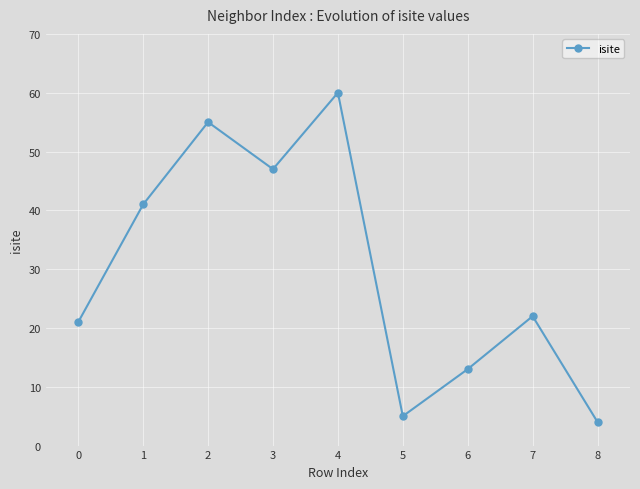

Does the chart display data point markers on the line(s)?

Yes